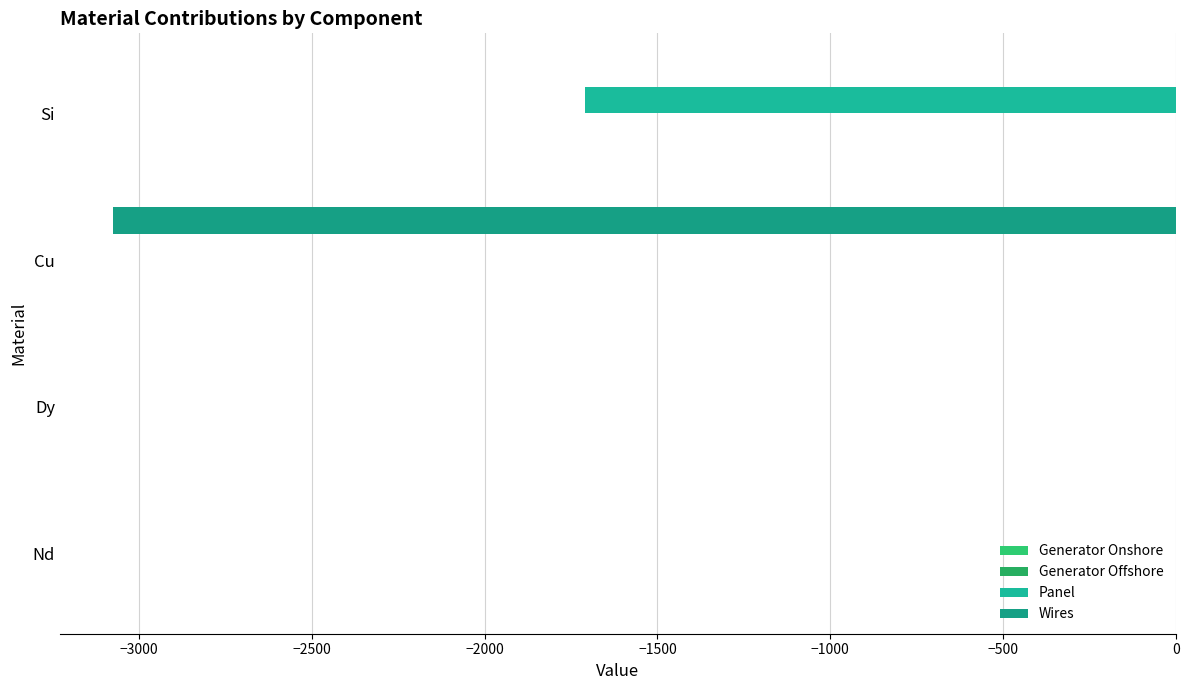

How many series are shown in this chart?

4